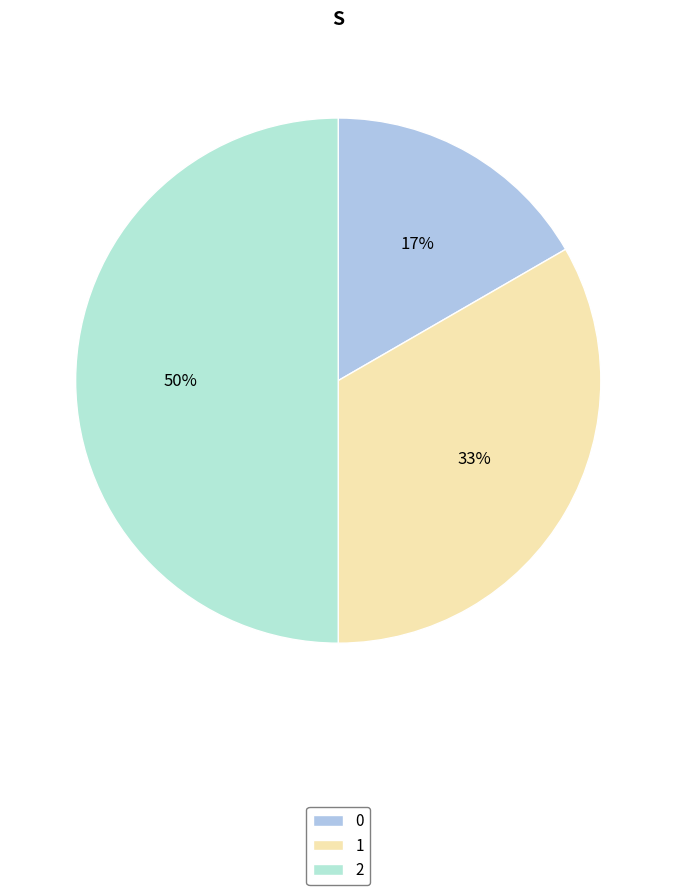

Combined, do 2 and 0 account for over 50%?

Yes